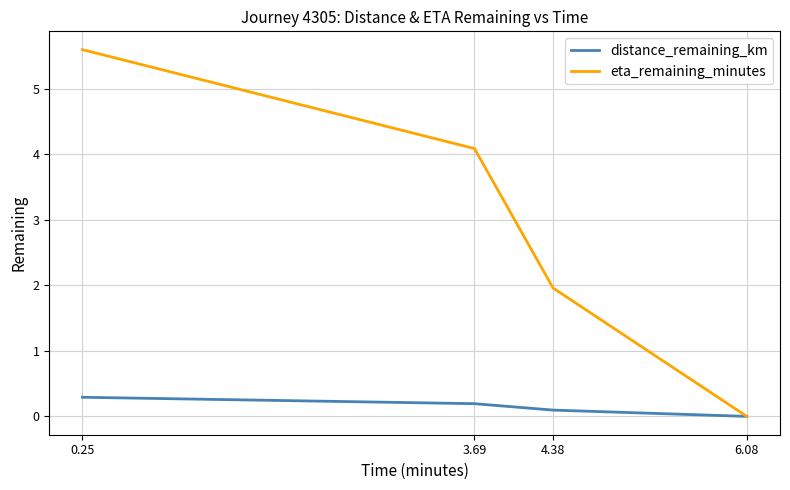

Reading left to right, list all the values displayed in this chart.

distance_remaining_km: 0.25=0.3	3.69=0.2	4.38=0.1	6.08=0.0
eta_remaining_minutes: 0.25=5.6	3.69=4.1	4.38=2.0	6.08=0.0